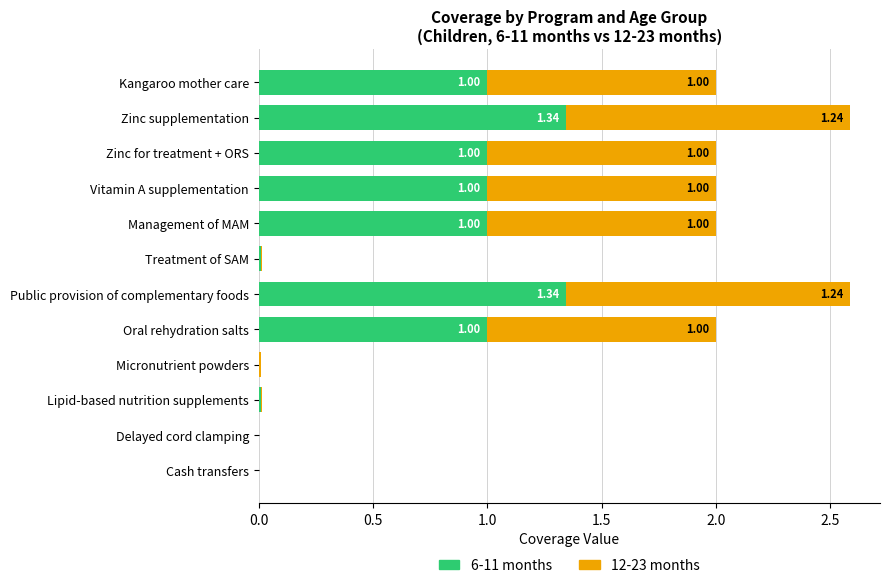

What is the total value across all series at Zinc for treatment + ORS?

2.0